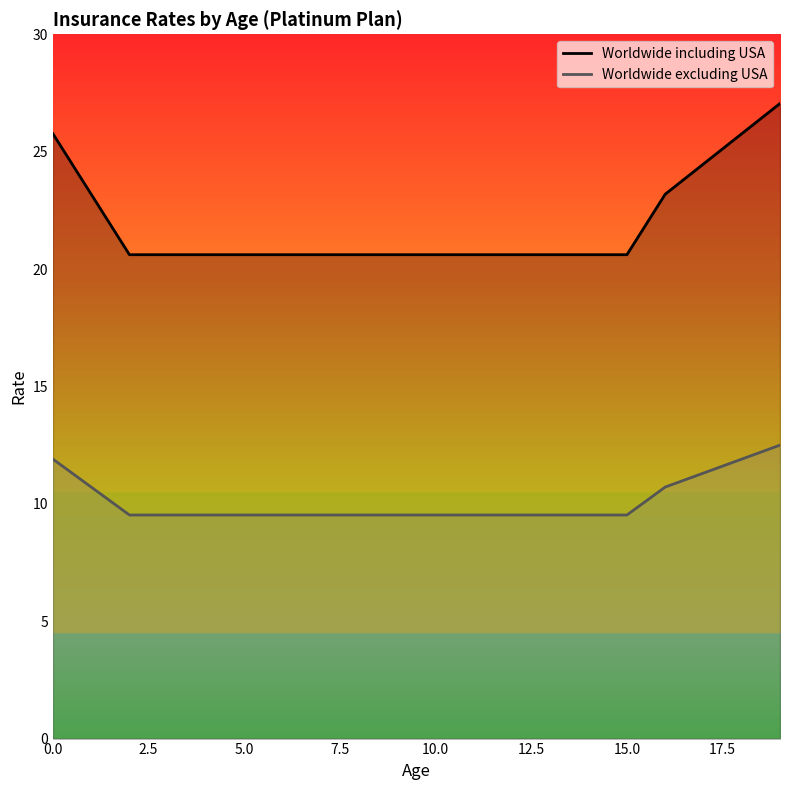

What is the label of the 9th point from the right?

11